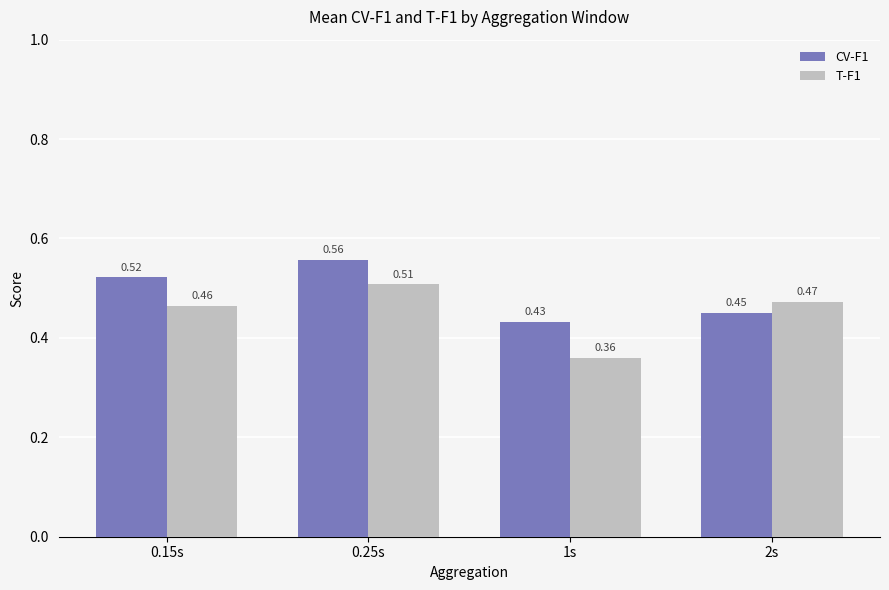

Count the number of categories in the chart.

4